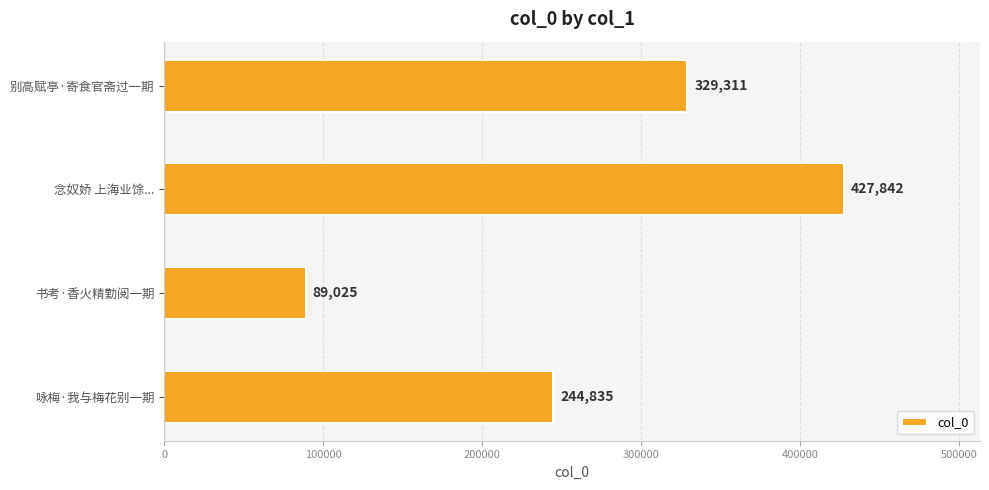

How many distinct data groups are displayed?

1